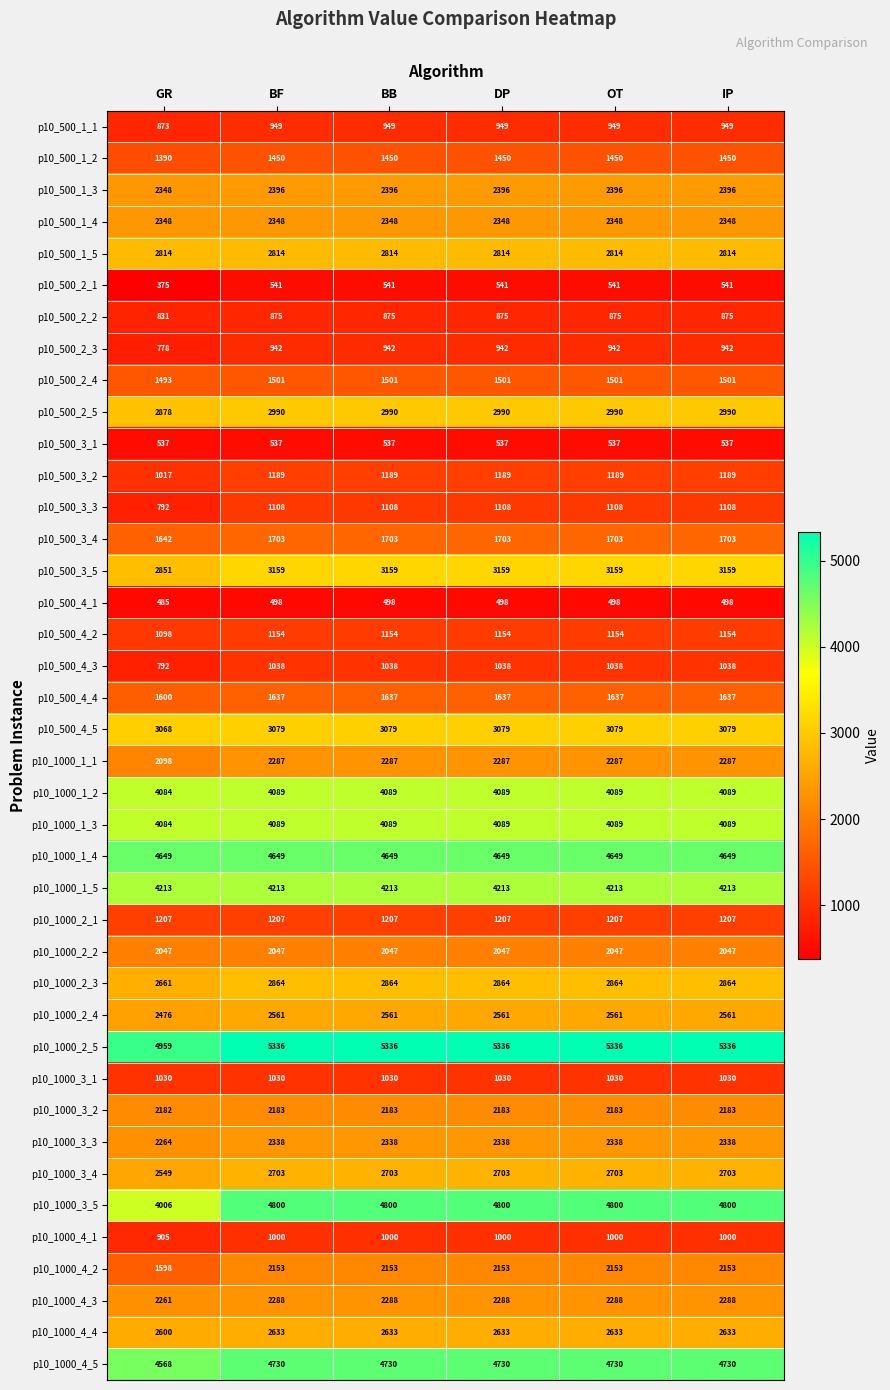

What is the average value of the p10_500_3_4 series?

1693